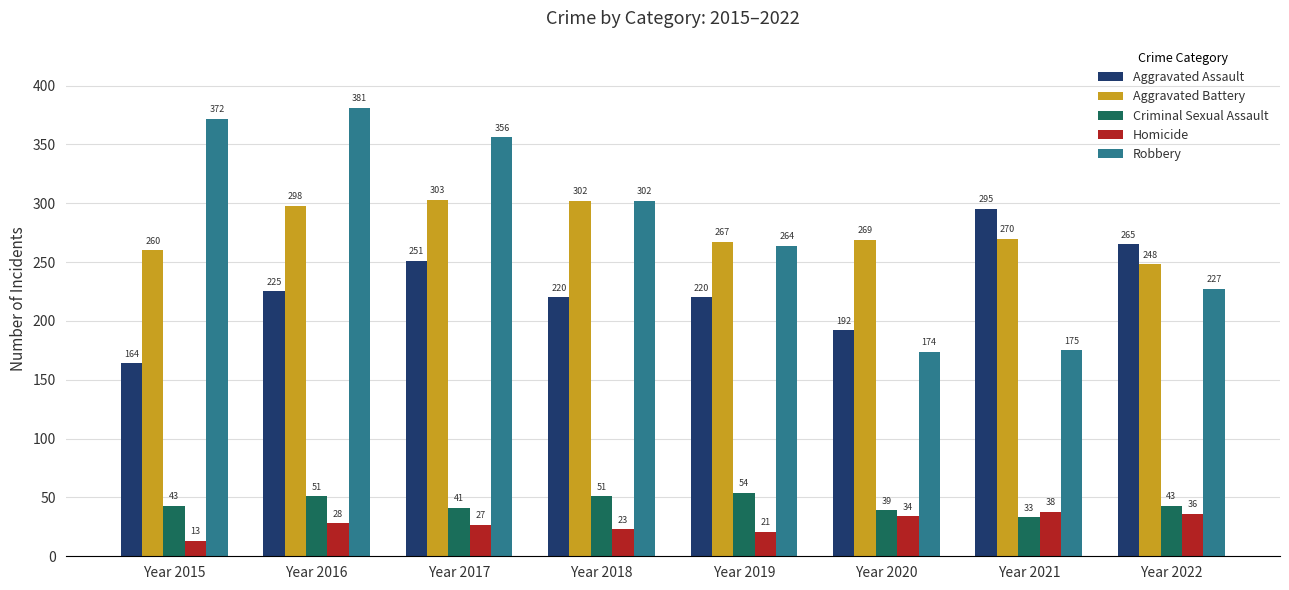

What is the difference between the maximum and second lowest values in the Criminal Sexual Assault series?

15